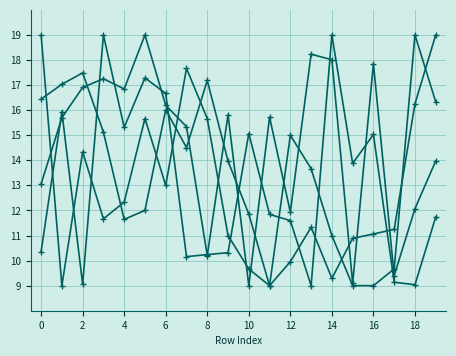

Does the chart have visible grid lines?

Yes